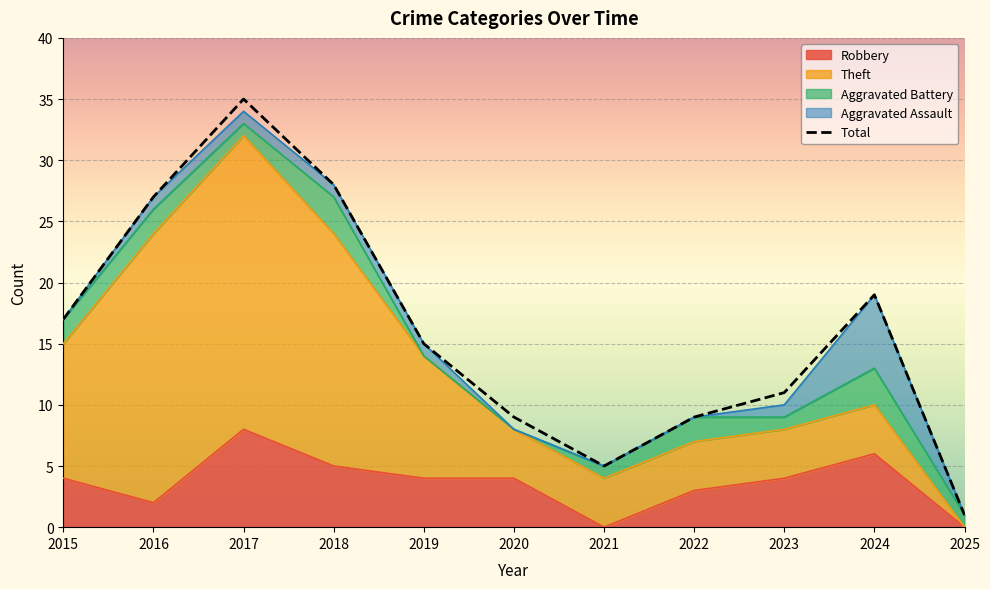

How many lines are shown in the chart?

1